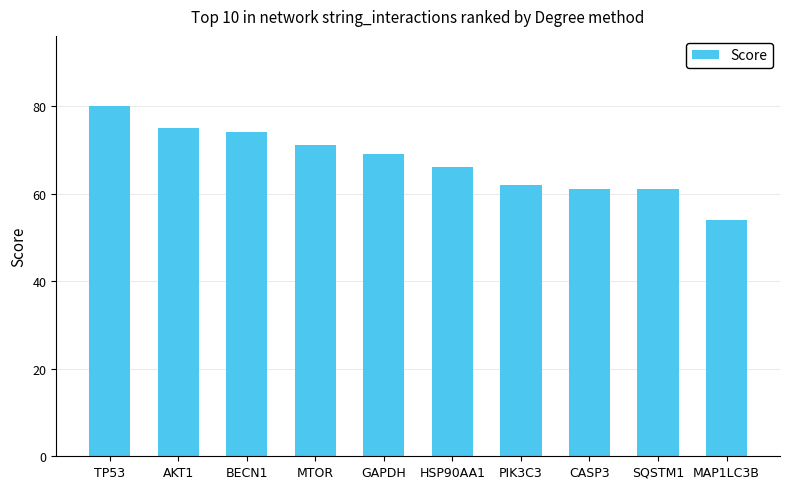

How many data points does each series have?

10